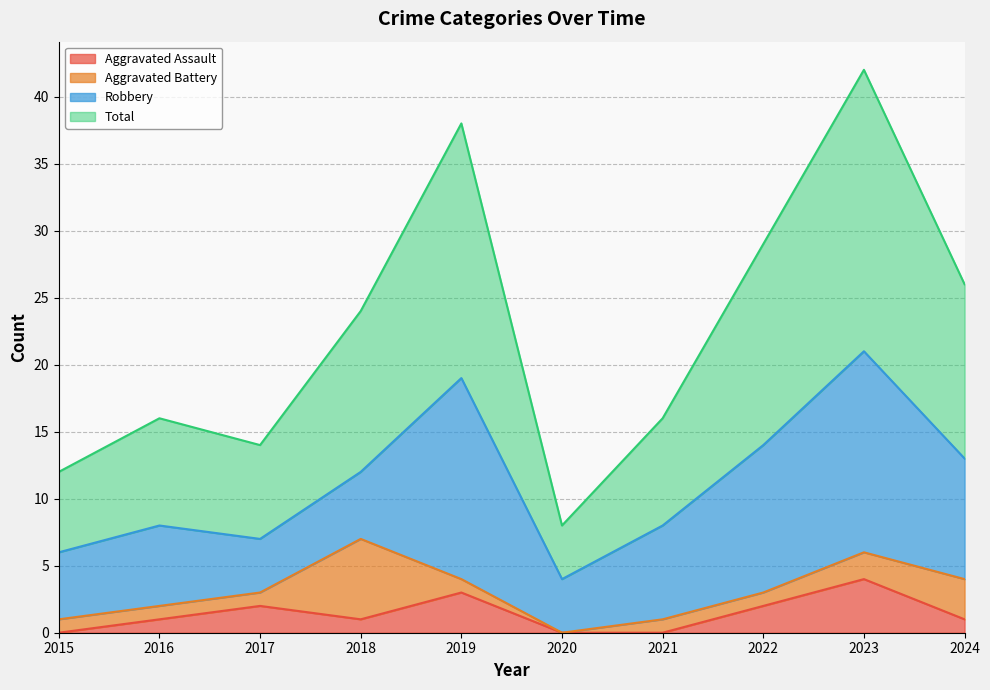

What are all the series names shown in the legend?

Aggravated Assault, Aggravated Battery, Robbery, Total